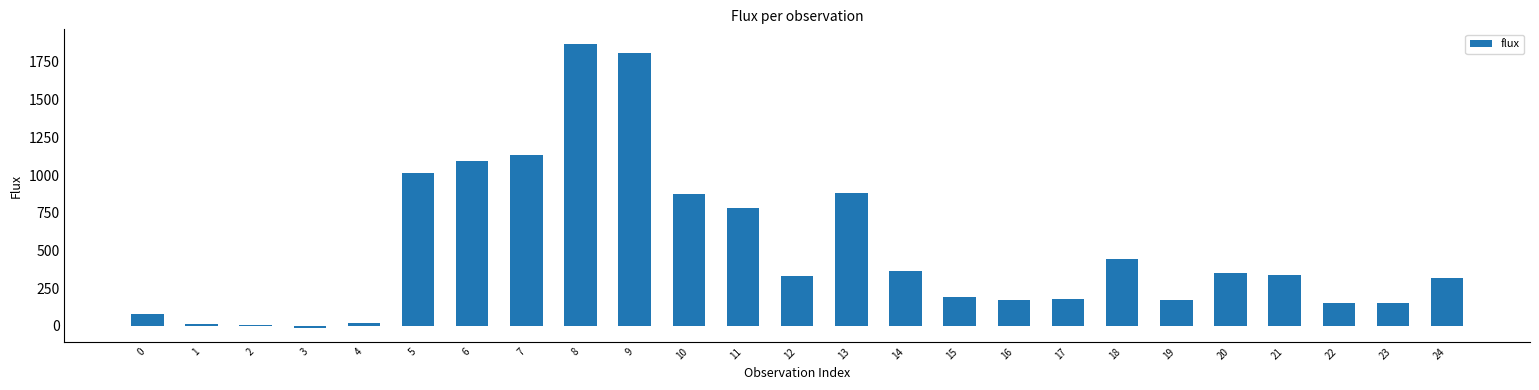

The value at 18 is 440.4. True or false?

True